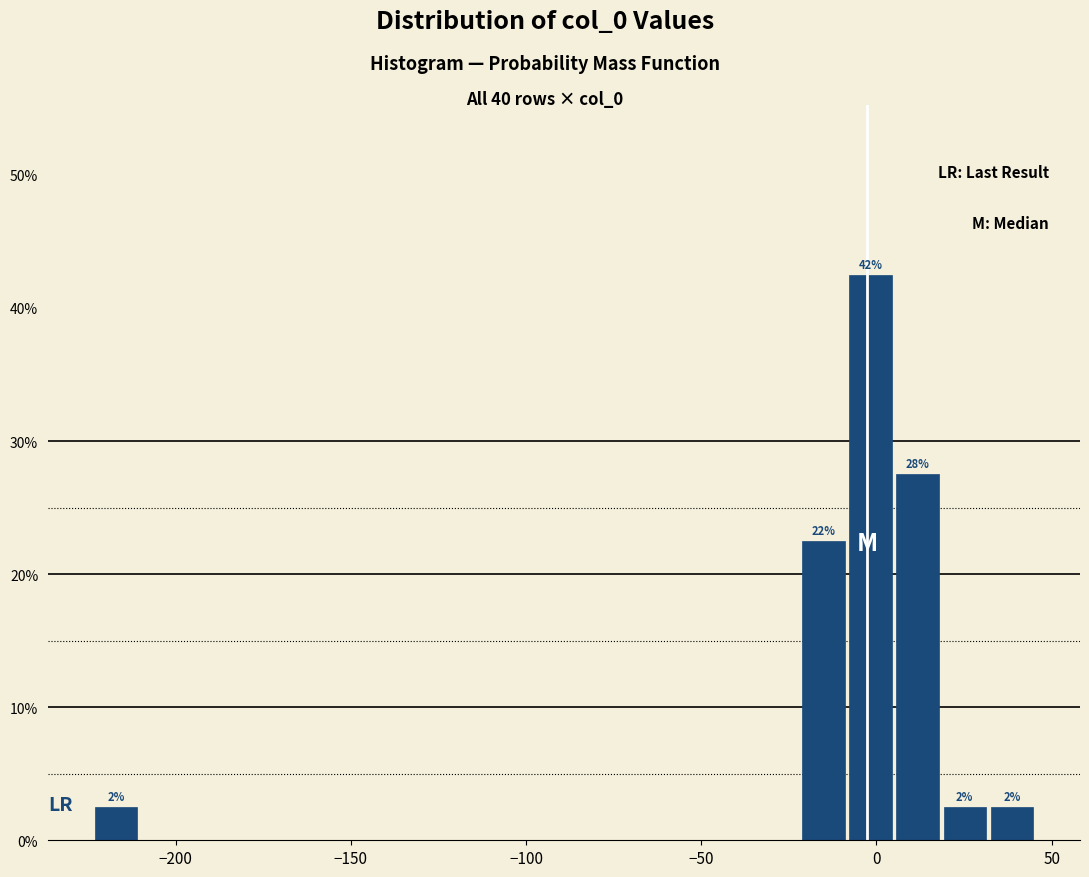

Around what value on the x-axis is the tallest bar? Give the approximate position of its centre, as read against the axis.

0